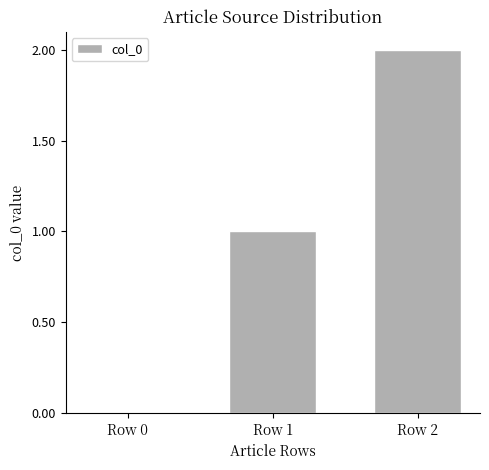

Count the number of data series in this chart.

1